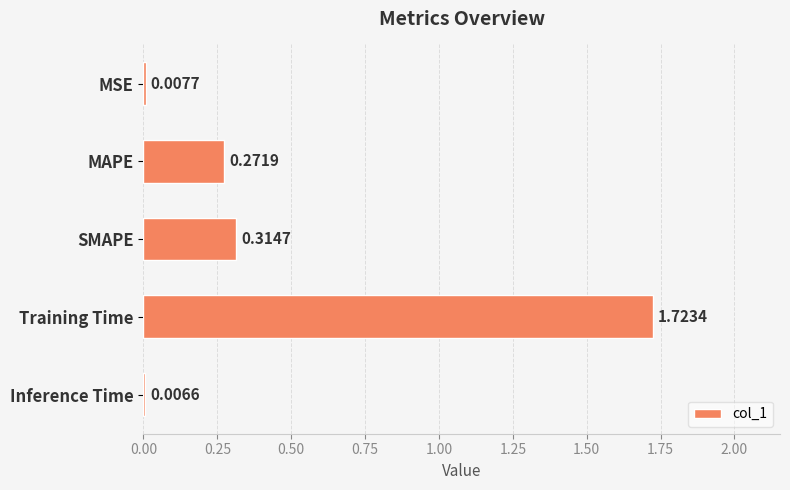

What is the change in value from SMAPE to Training Time?

+1.4